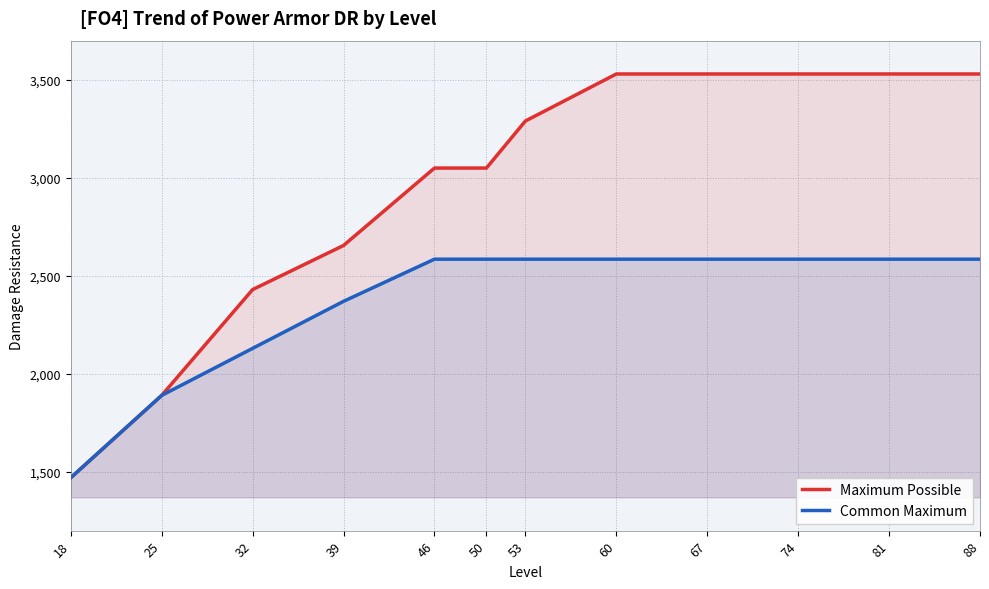

The value of Maximum Possible at 18 is 1470. True or false?

True